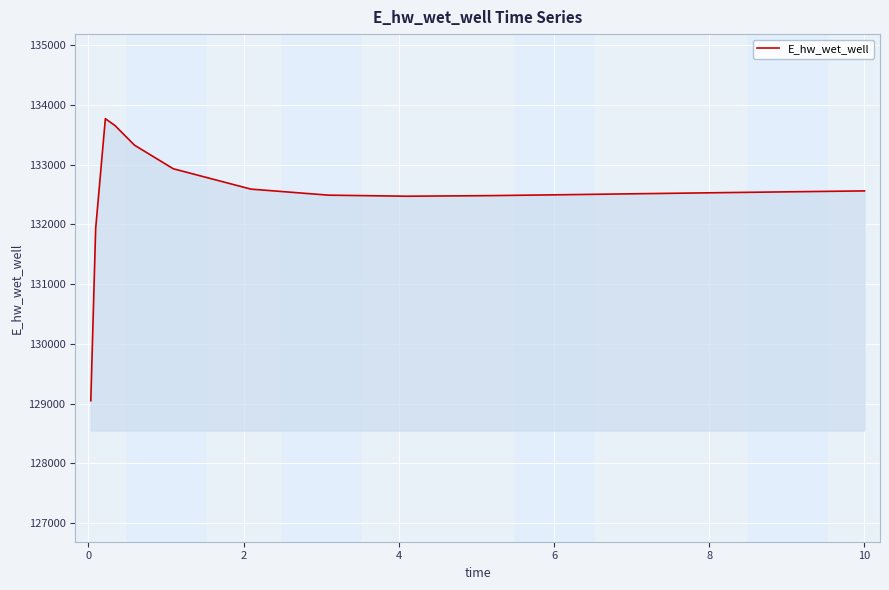

What is the greatest value displayed?

133769.5